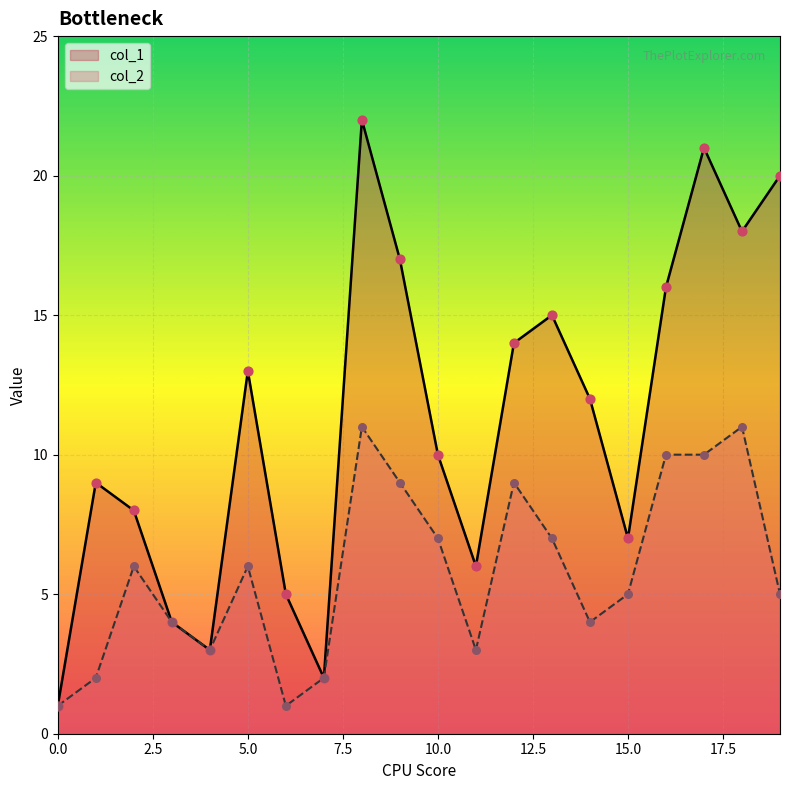

At which category is the sum across all series the highest?

8